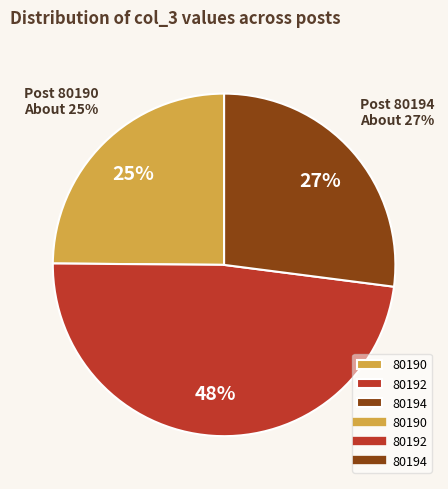

How many slices are in this pie chart?

3